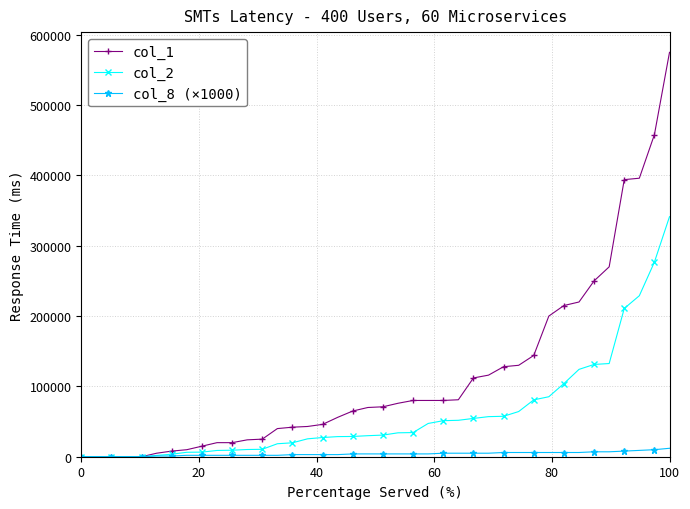

List the series in order of their peak value, highest first.

col_1, col_2, col_8 (×1000)